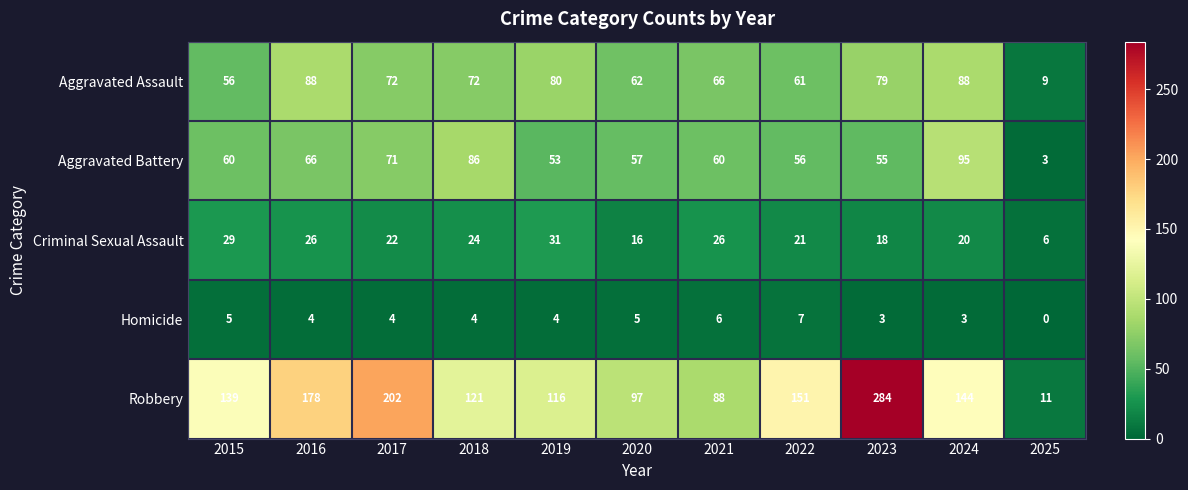

What is the difference between the Robbery values at 2019 and 2020?

19